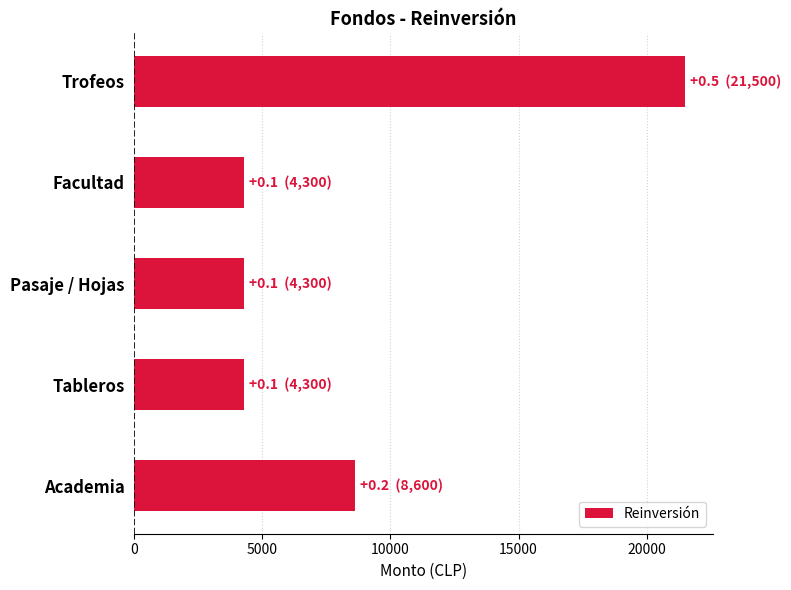

What is the difference between the maximum and second lowest values?

17200